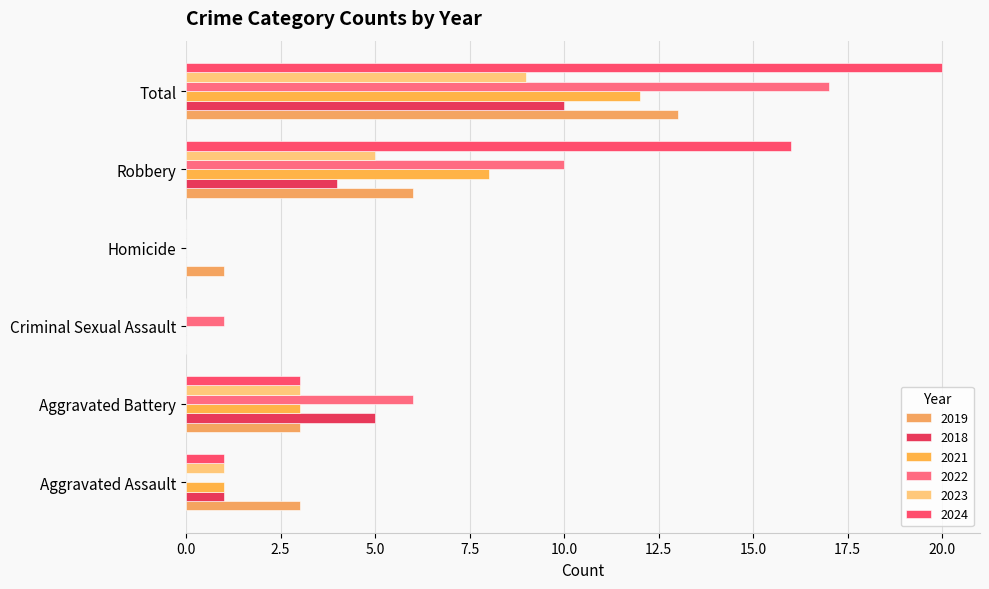

What is the label of the 4th bar from the right?

Criminal Sexual Assault